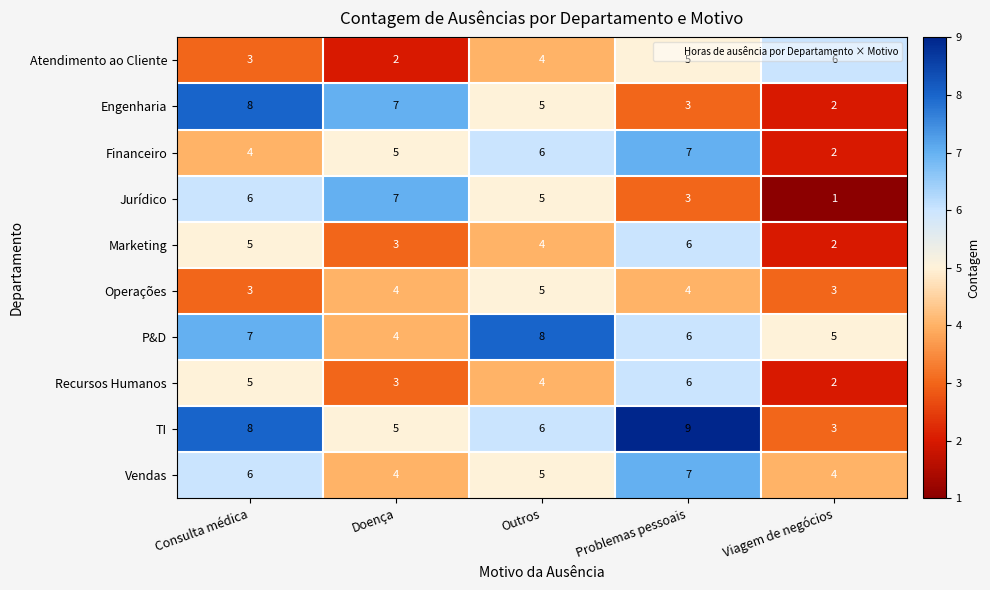

How many series are shown in this chart?

10